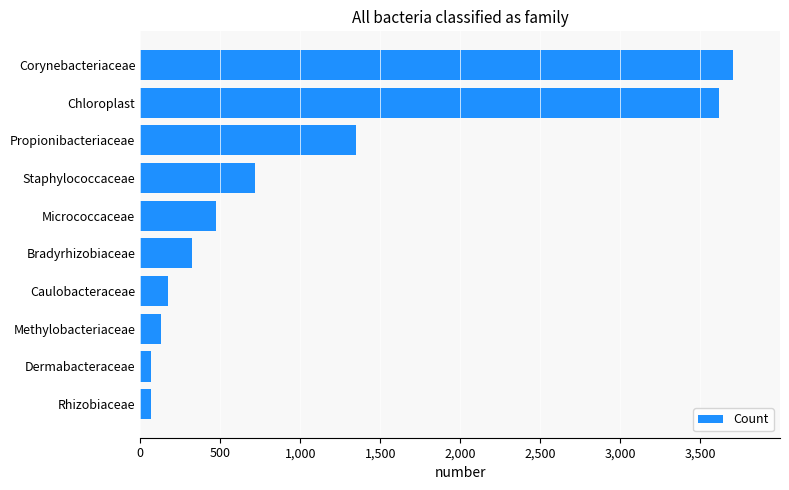

The value at Staphylococcaceae is 1024. True or false?

False